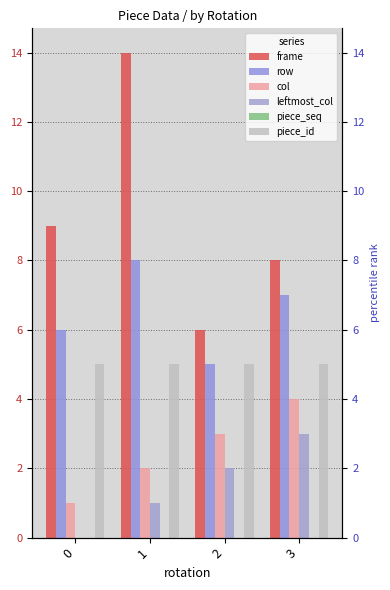

How many series are shown in this chart?

6